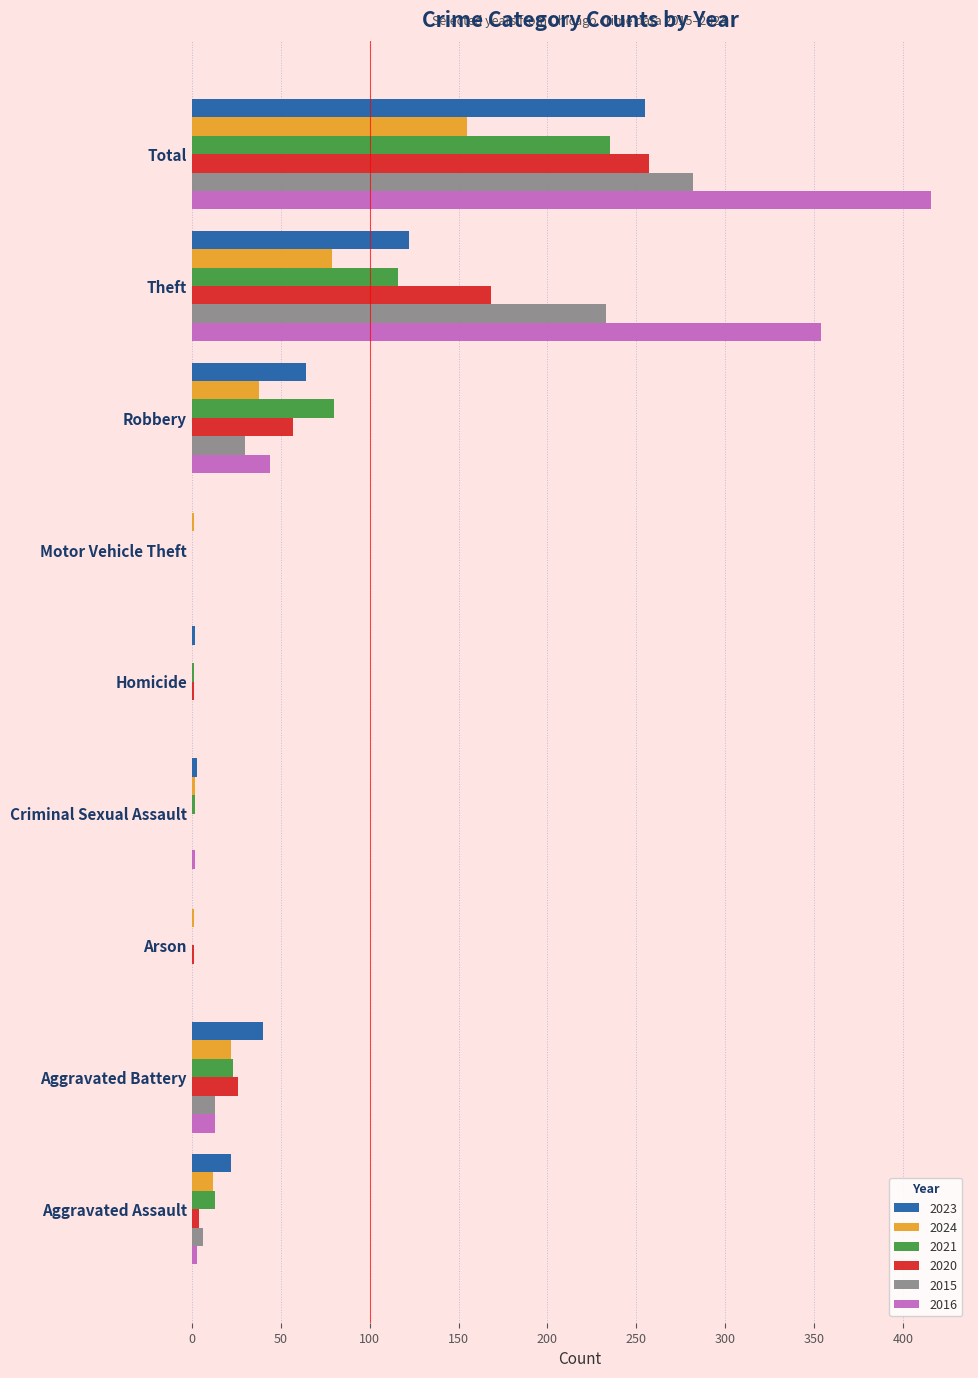

Which series has the widest spread of values?

2016